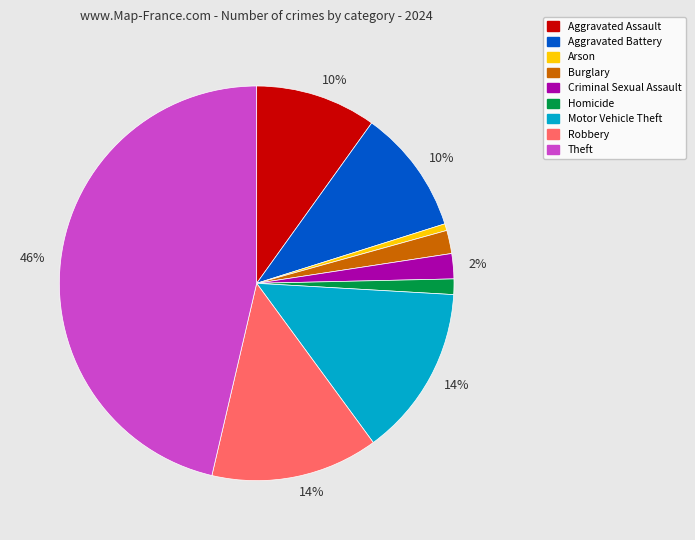

Is there any slice that represents more than half of the pie?

No